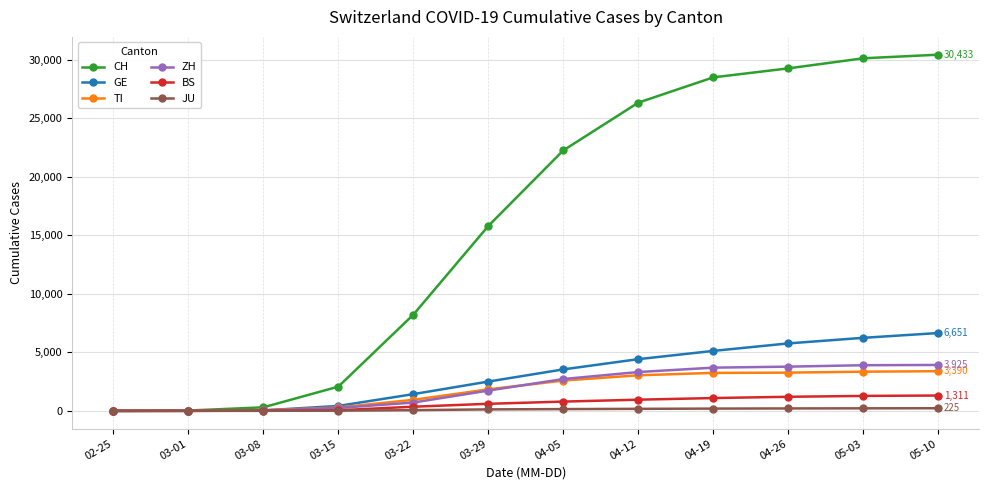

Which series has the widest spread of values?

CH